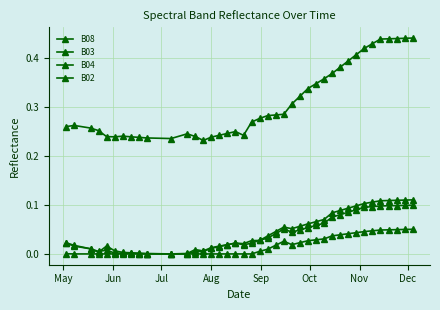

How many data points does each series have?

40